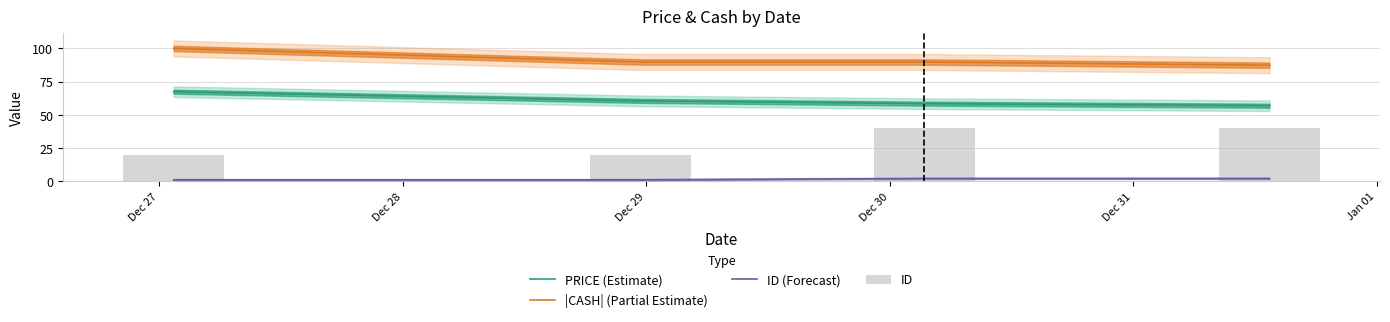

What is the total value across all series at Dec 30?

186.2